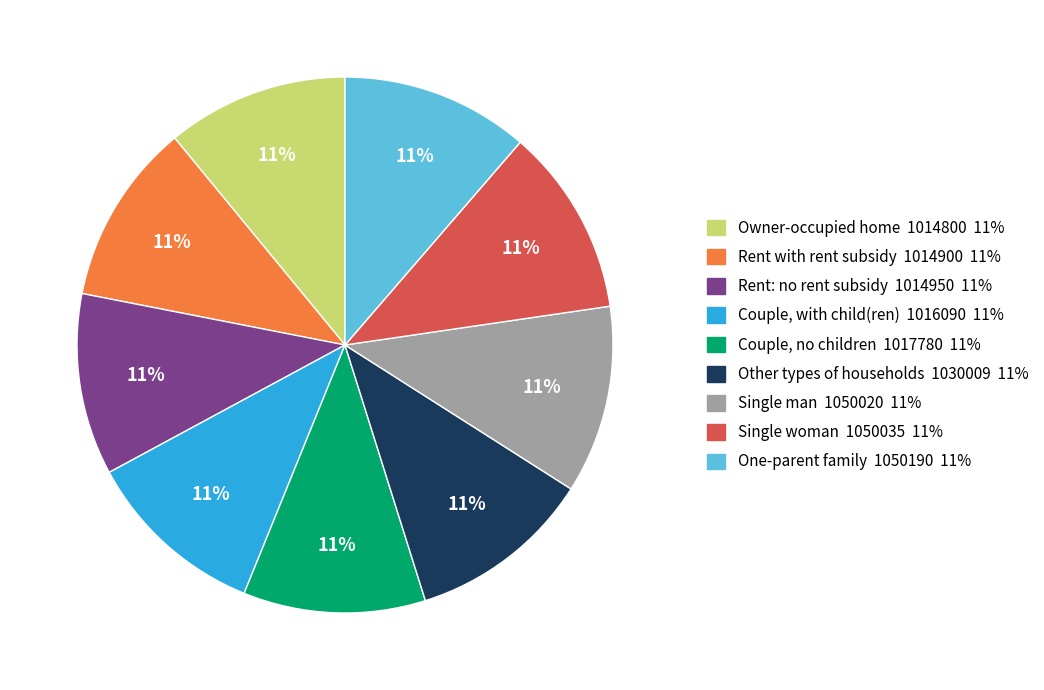

True or false: Owner-occupied home 1014800 11% accounts for 11% of the total.

True